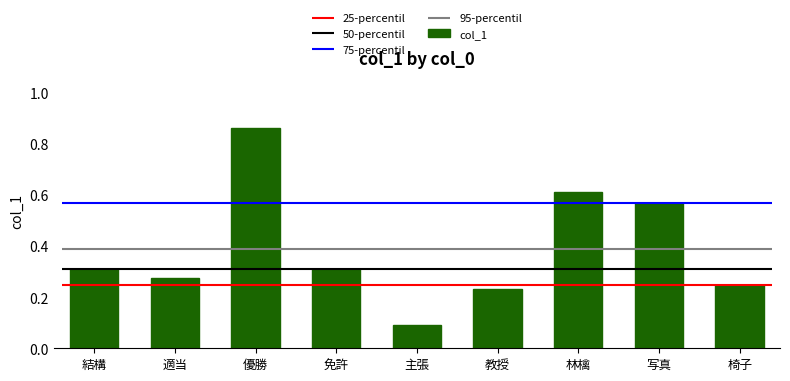

Is it true that the value at 優勝 is 0.9?

True